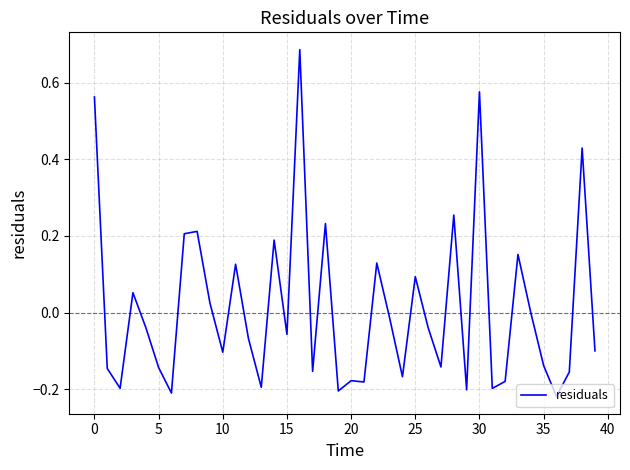

What is the difference between the maximum and minimum values?

0.9